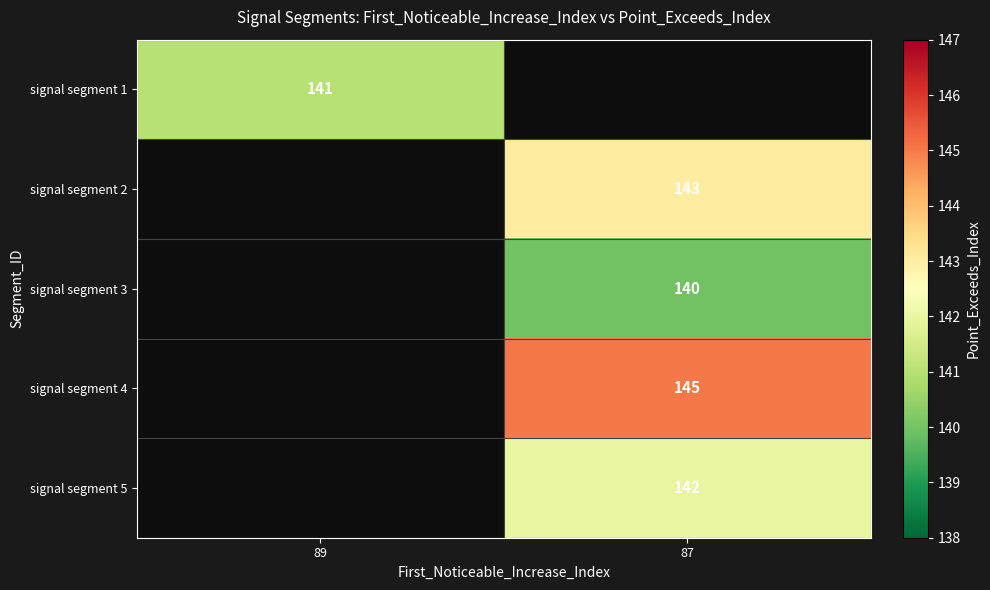

At how many categories does at least one series exceed 141?

1